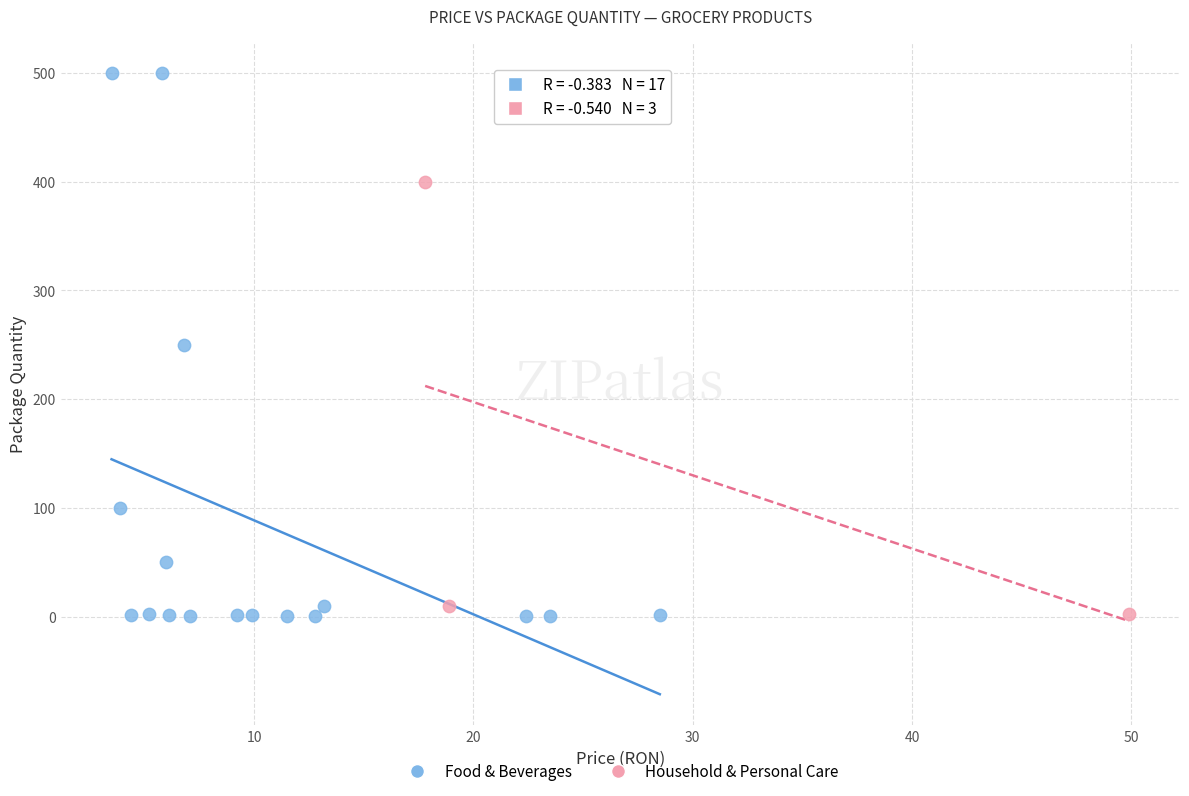

Which series contains the highest Y value?

Food & Beverages